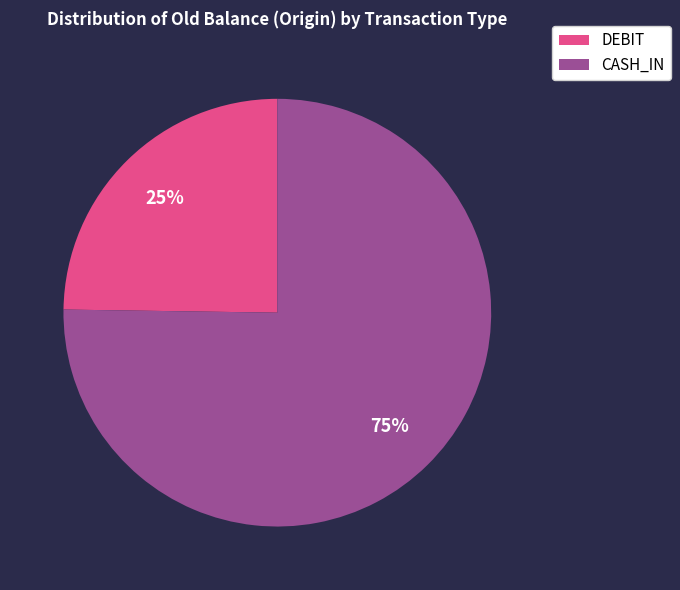

Combined, do CASH_IN and DEBIT account for over 50%?

Yes